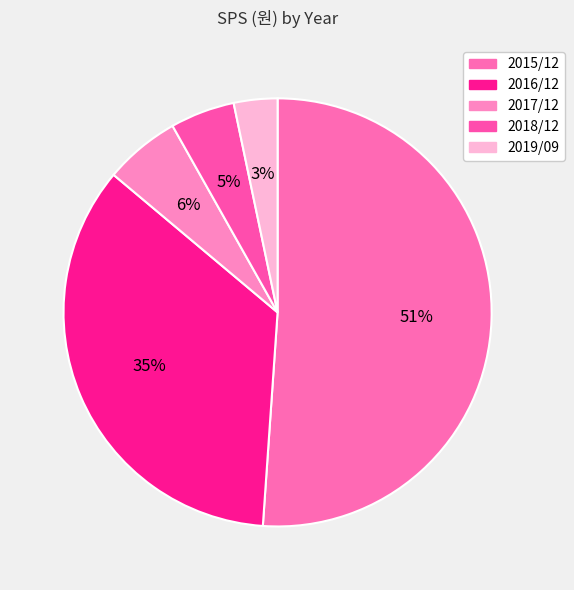

Rank the categories by value from highest to lowest.

2015/12, 2016/12, 2017/12, 2018/12, 2019/09